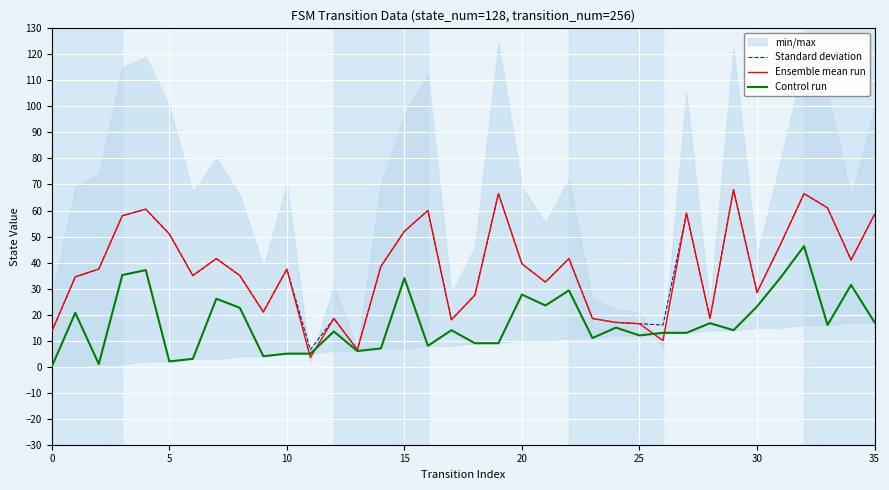

Reading left to right, what are all the values shown in this chart?

Standard deviation: 13.5	34.5	37.5	58.0	60.5	51.0	35.0	41.5	35.0	21.0	37.5	6.5	18.5	6.5	38.5	52.0	60.0	18.0	27.5	66.5	39.5	32.5	41.5	18.5	17.0	16.5	16.0	59.0	18.5	68.0	28.5	47.0	66.5	61.0	41.0	58.5
Ensemble mean run: 13.5	34.5	37.5	58.0	60.5	51.0	35.0	41.5	35.0	21.0	37.5	3.5	18.5	6.5	38.5	52.0	60.0	18.0	27.5	66.5	39.5	32.5	41.5	18.5	17.0	16.5	10.0	59.0	18.5	68.0	28.5	47.0	66.5	61.0	41.0	58.5
Control run: 0.0	20.7	1.0	35.2	37.1	2.0	3.0	26.1	22.6	4.0	5.0	5.0	13.5	6.0	7.0	34.0	8.0	14.0	9.0	9.0	27.7	23.5	29.3	11.0	15.0	12.0	13.0	13.0	16.7	14.0	23.1	34.2	46.3	16.0	31.4	17.0